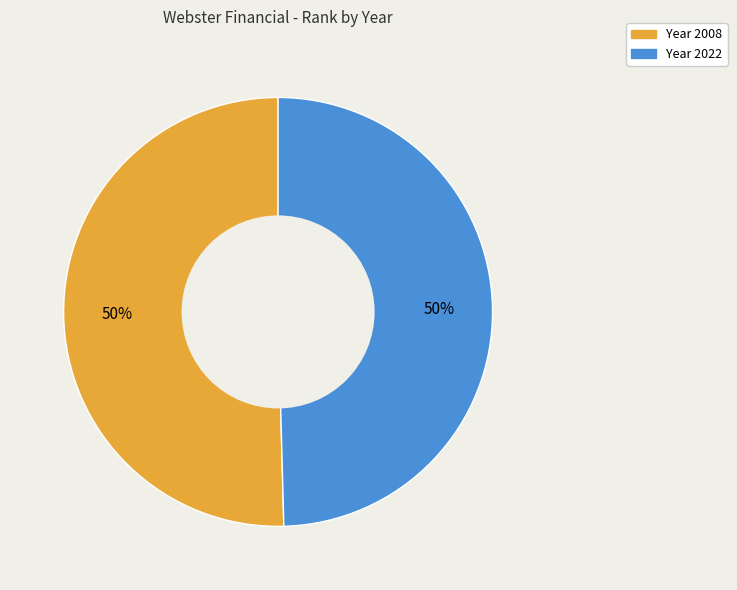

Count the number of slices in the pie.

2